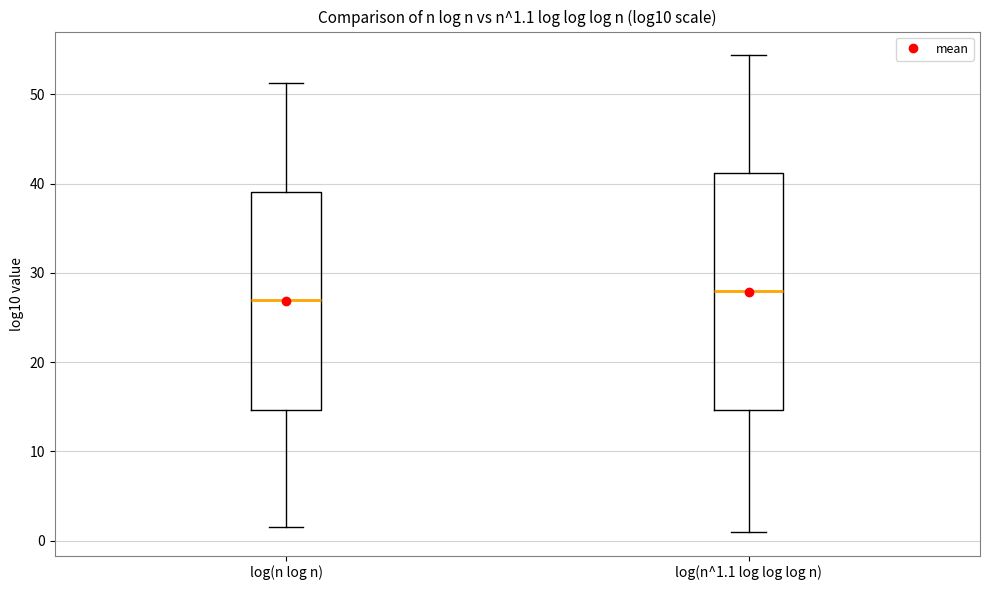

Which box is the tallest, from its lower edge to its upper edge?

log(n^1.1 log log log n)